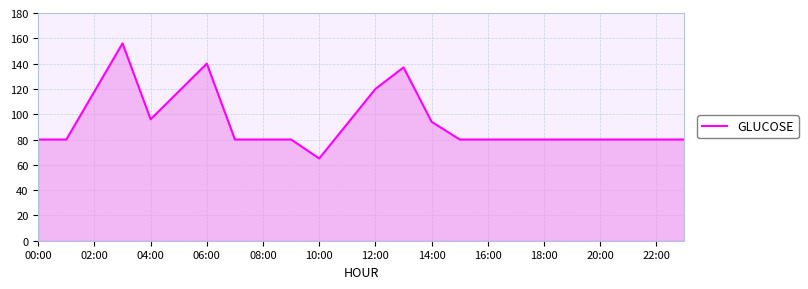

What is the greatest value displayed?

156.0